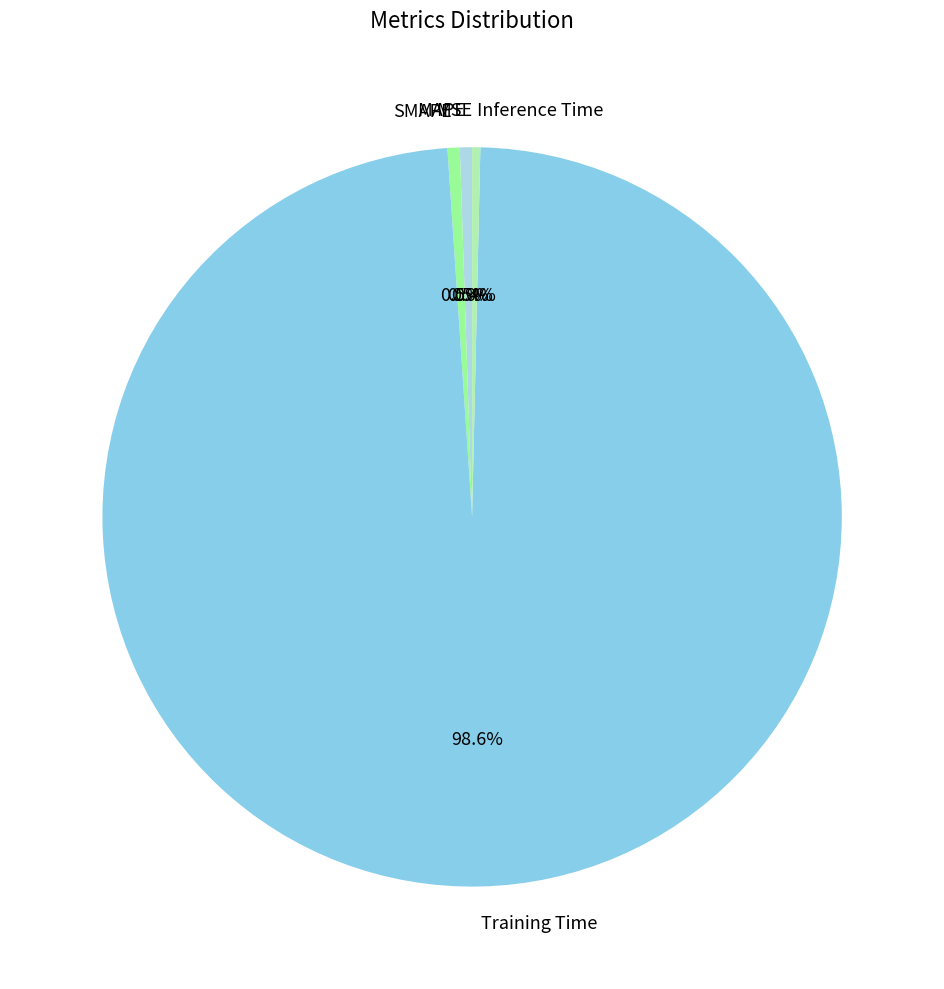

Which slice is the largest?

Training Time